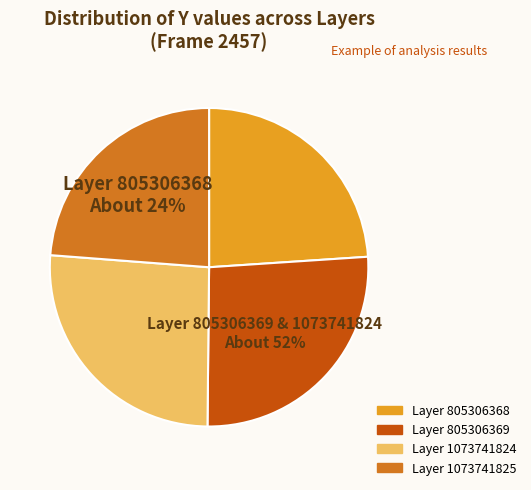

To the nearest percent, what portion does 805306368 represent?

24%